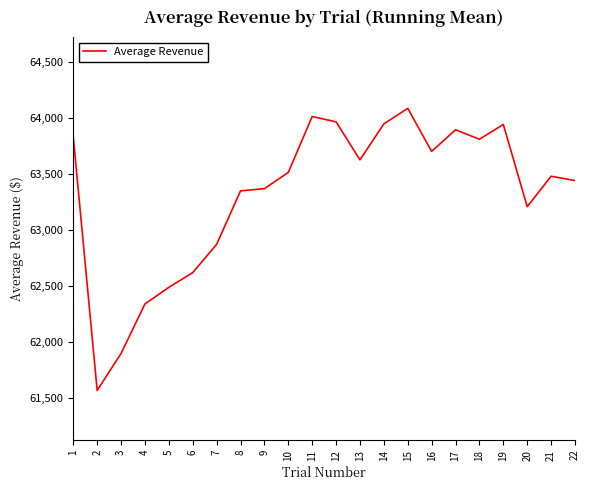

The value at 5 is 35452.9. True or false?

False